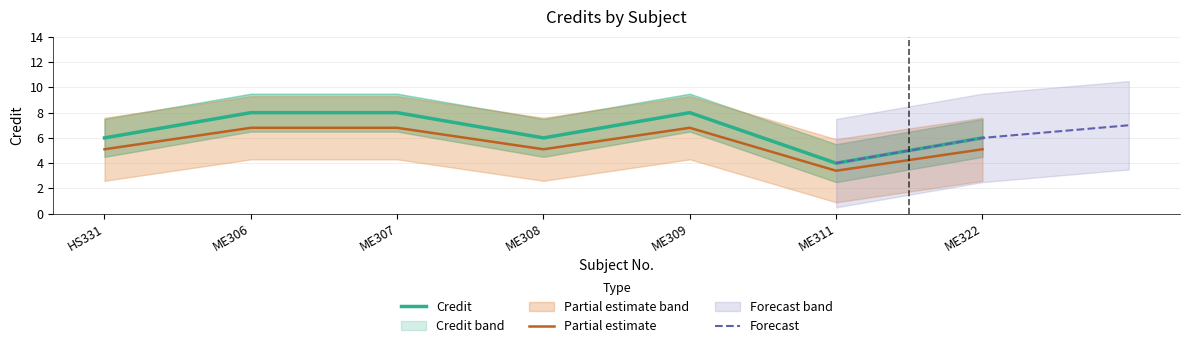

What is the change in value from ME307 to ME311?

-4